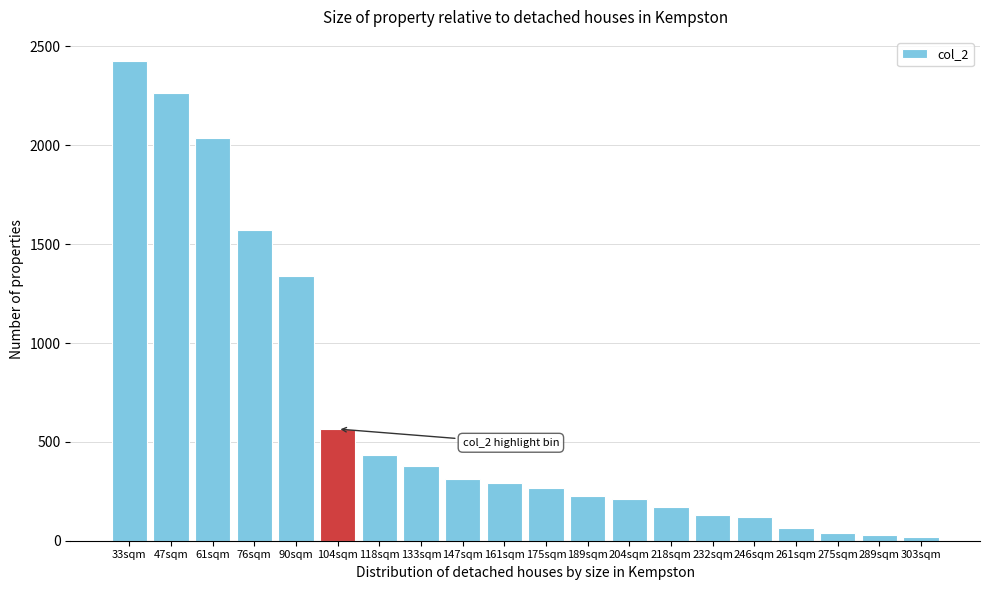

At which label is the value closest to 1222?

90sqm